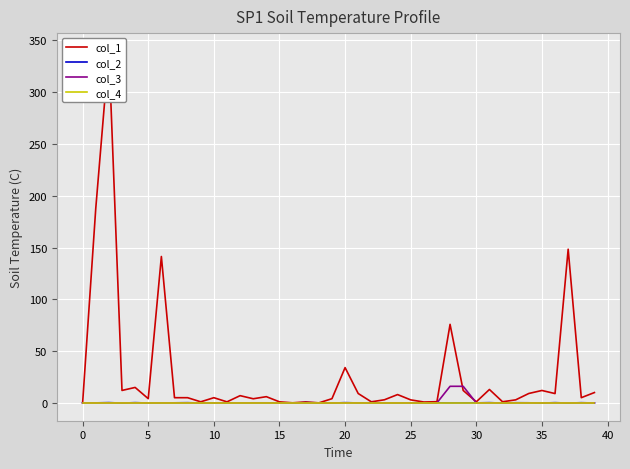

True or false: col_1 has a value of 13.7 at 21.

False